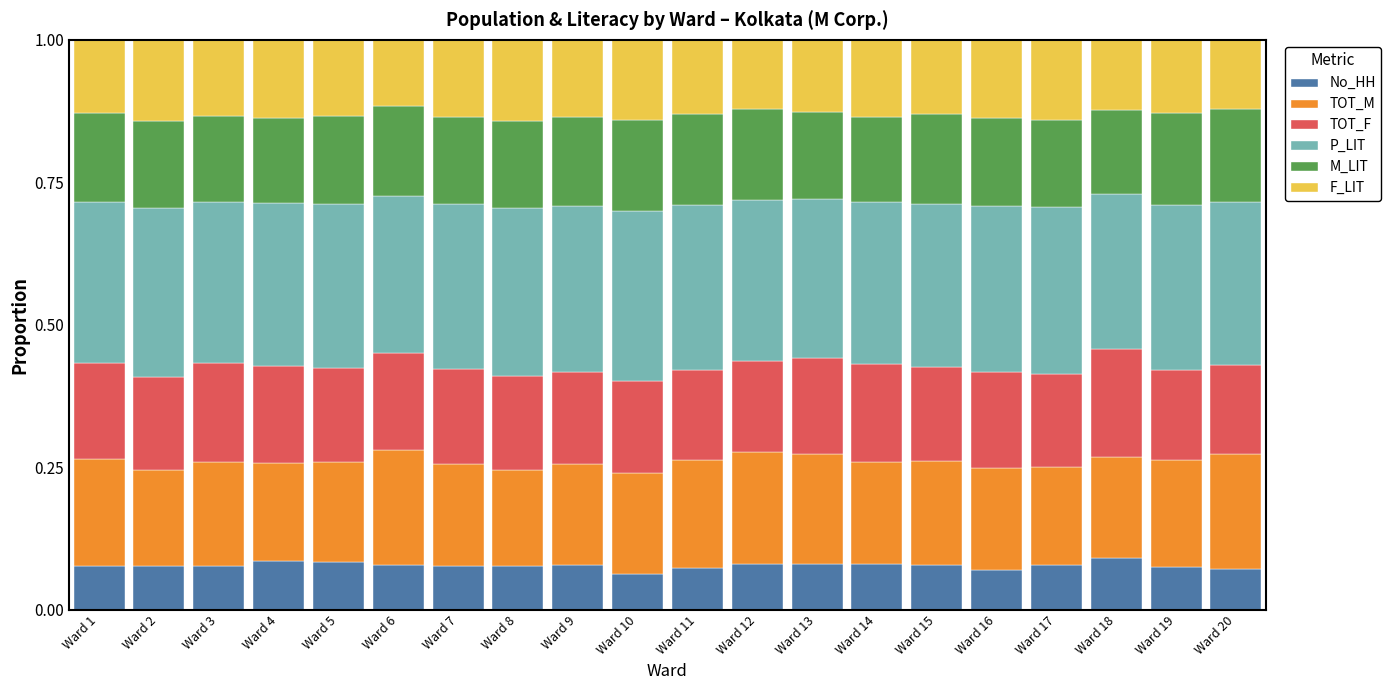

What is the total value across all series at Ward 7?

1.0